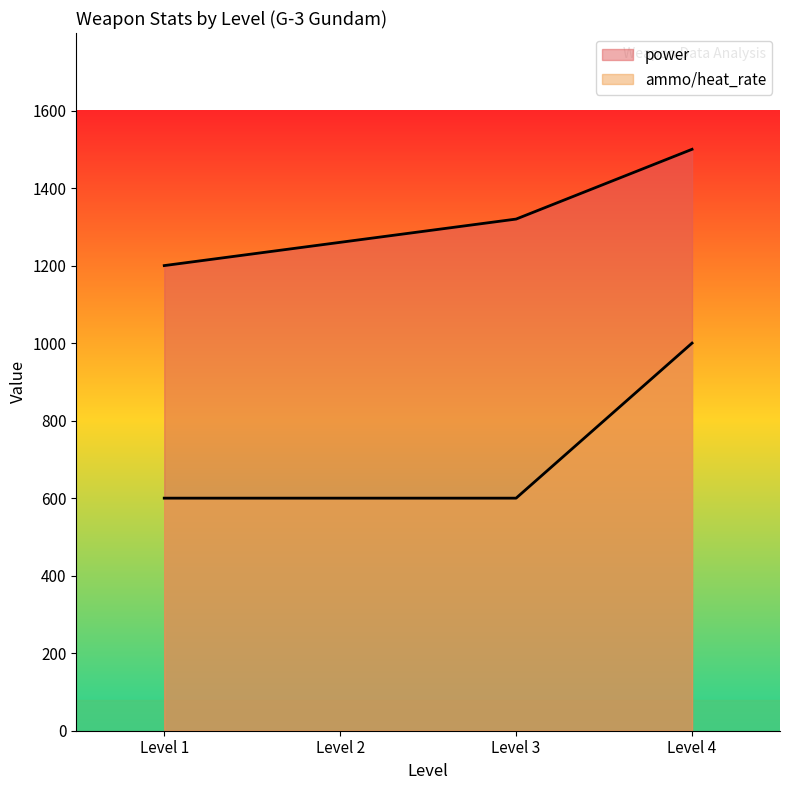

True or false: power and ammo/heat_rate intersect in this chart.

False